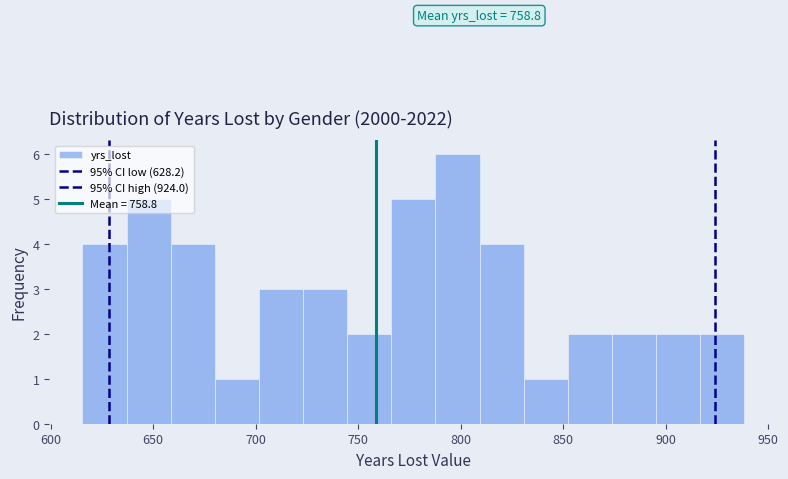

Which range on the x-axis has the tallest bar?

790 to 810